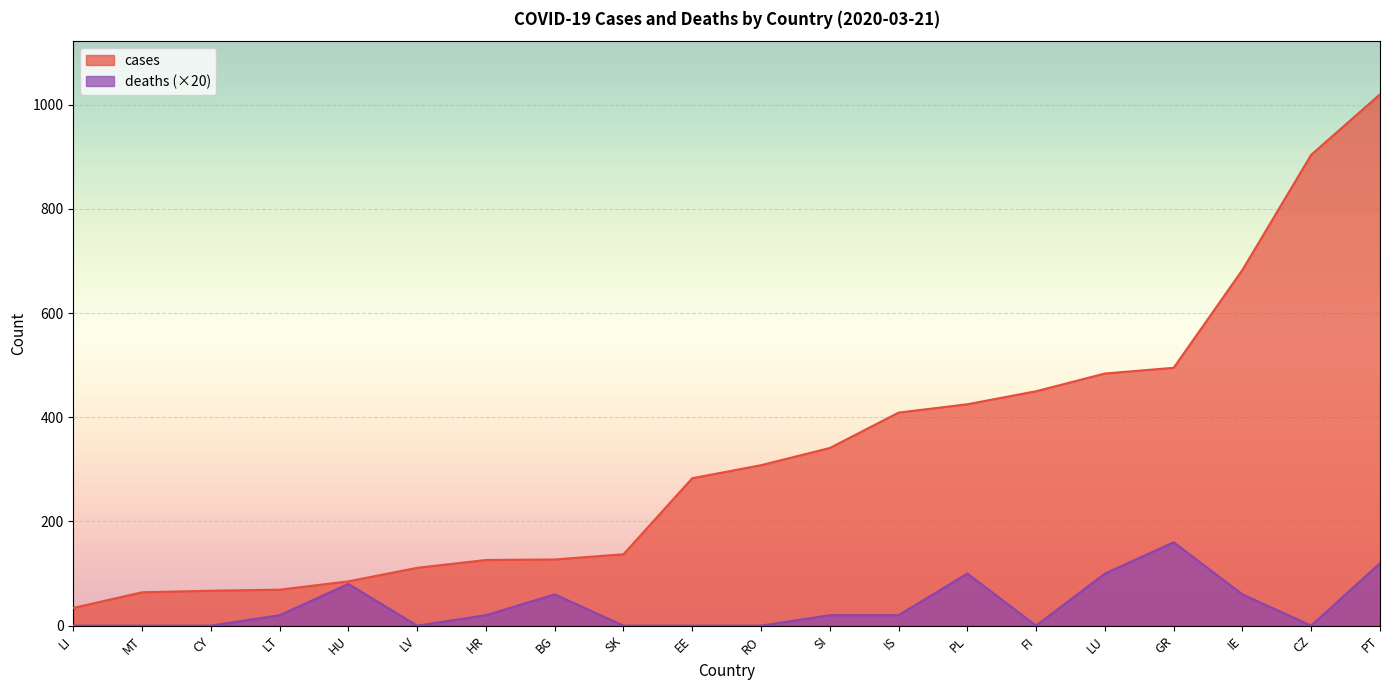

The value of cases at LI is 34. True or false?

True